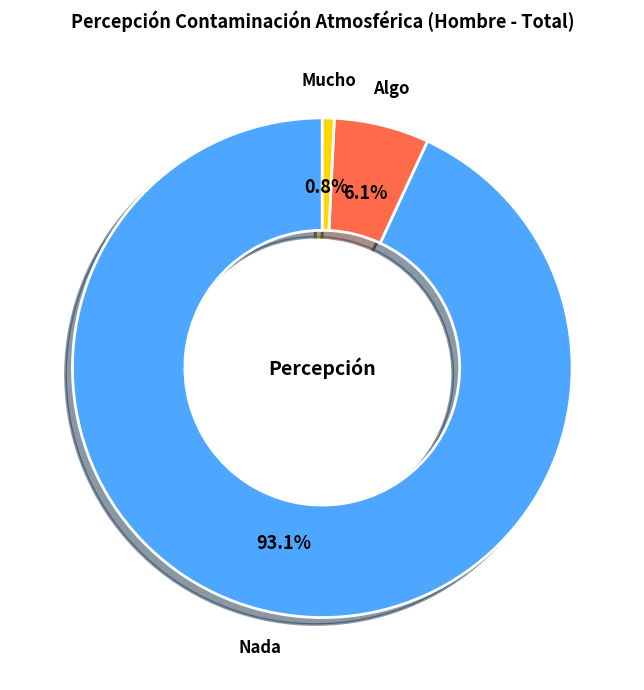

The Nada slice represents 93% of the pie. True or false?

True